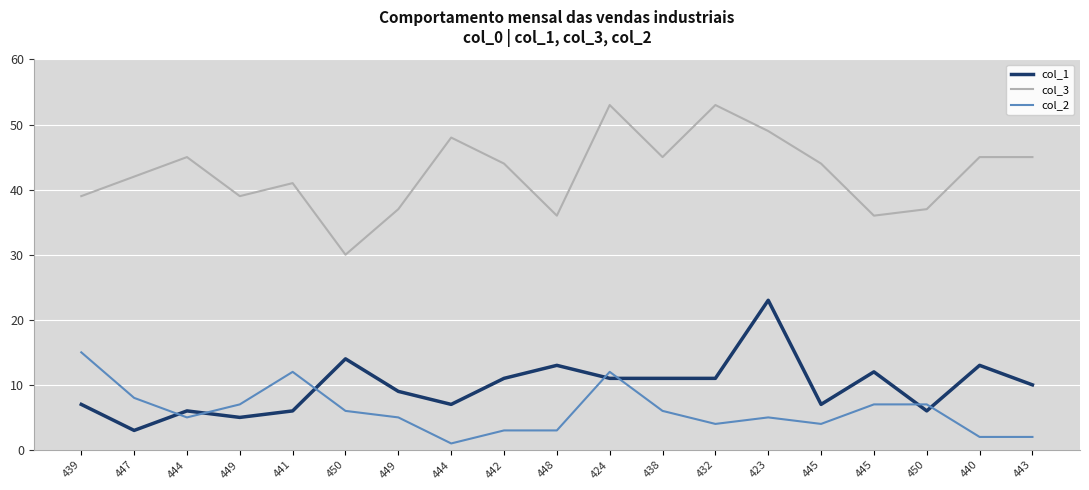

At how many categories does at least one series exceed 26?

19